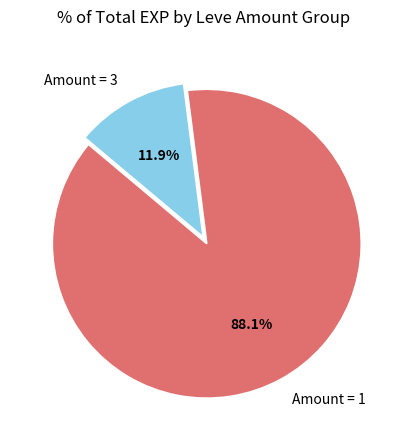

Does Amount = 3 account for over 50% of the chart?

No